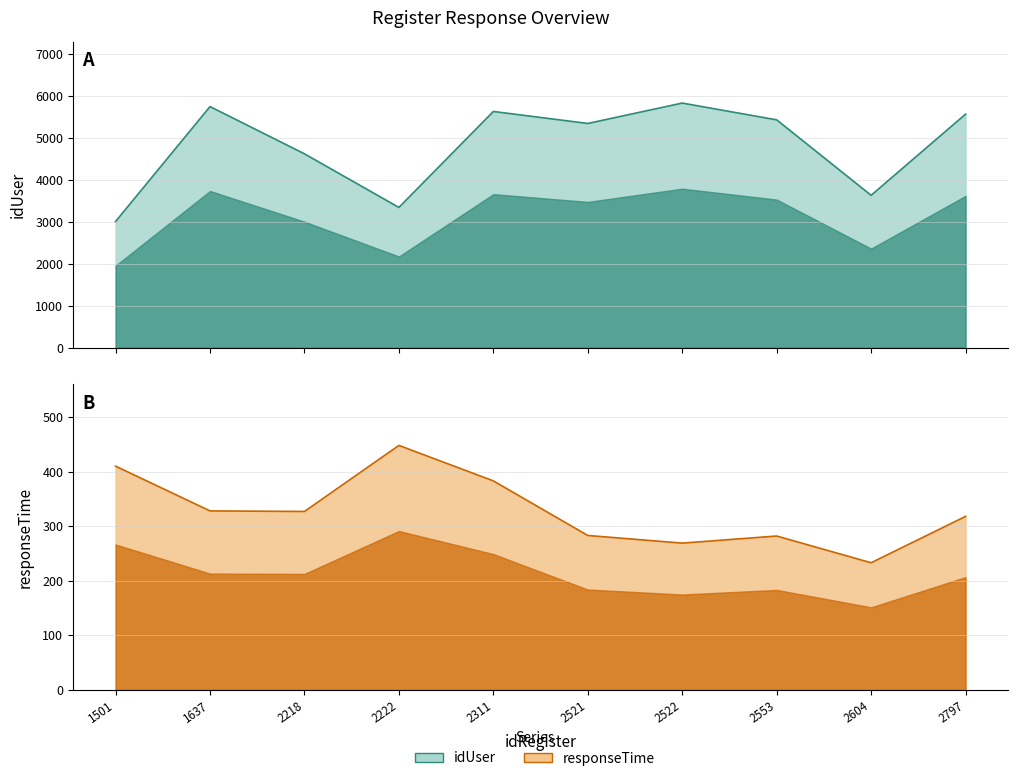

Between 2311 and 1501, which is larger?

2311